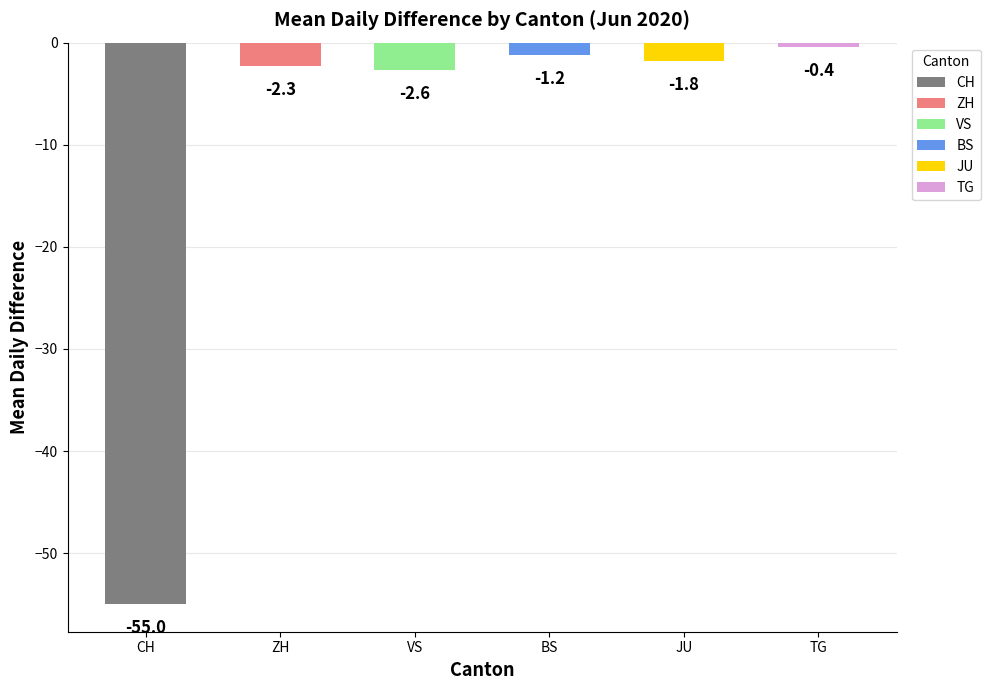

List the labels in order of value, smallest first.

CH, VS, ZH, JU, BS, TG